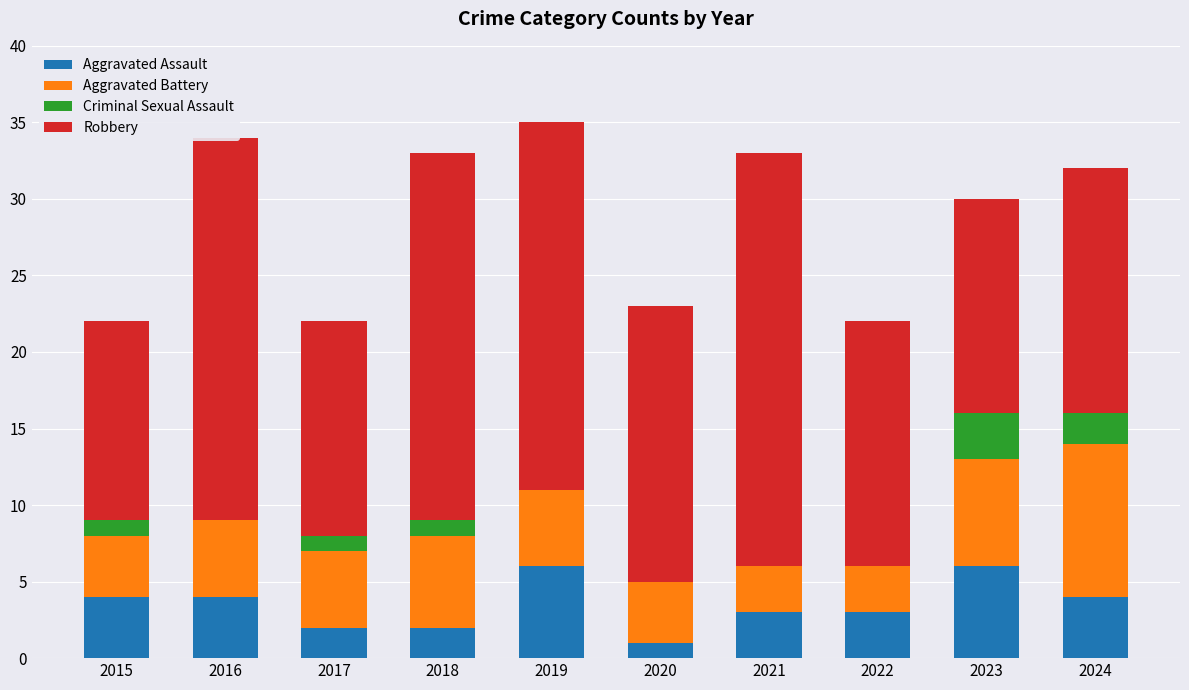

What are all the series names shown in the legend?

Aggravated Assault, Aggravated Battery, Criminal Sexual Assault, Robbery